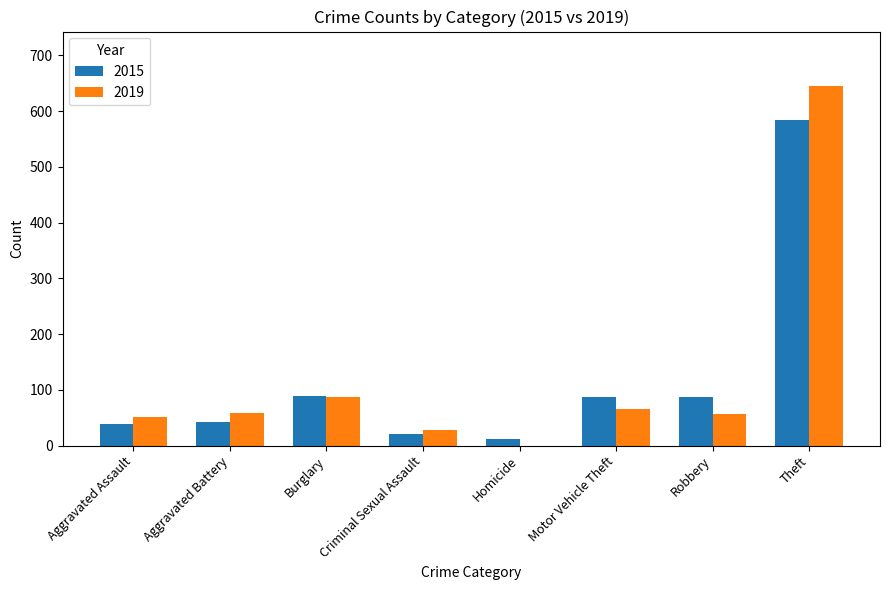

What is the total value across all series at Criminal Sexual Assault?

49